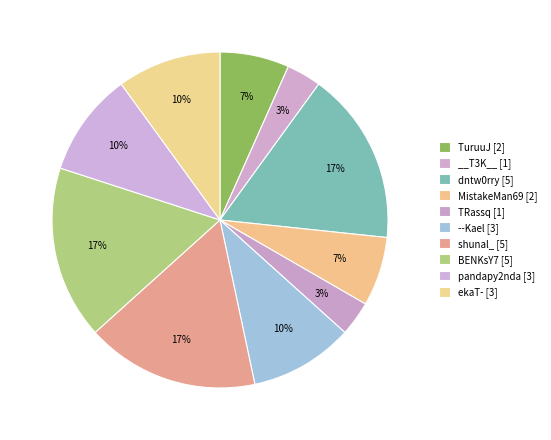

True or false: pandapy2nda accounts for 10% of the total.

True